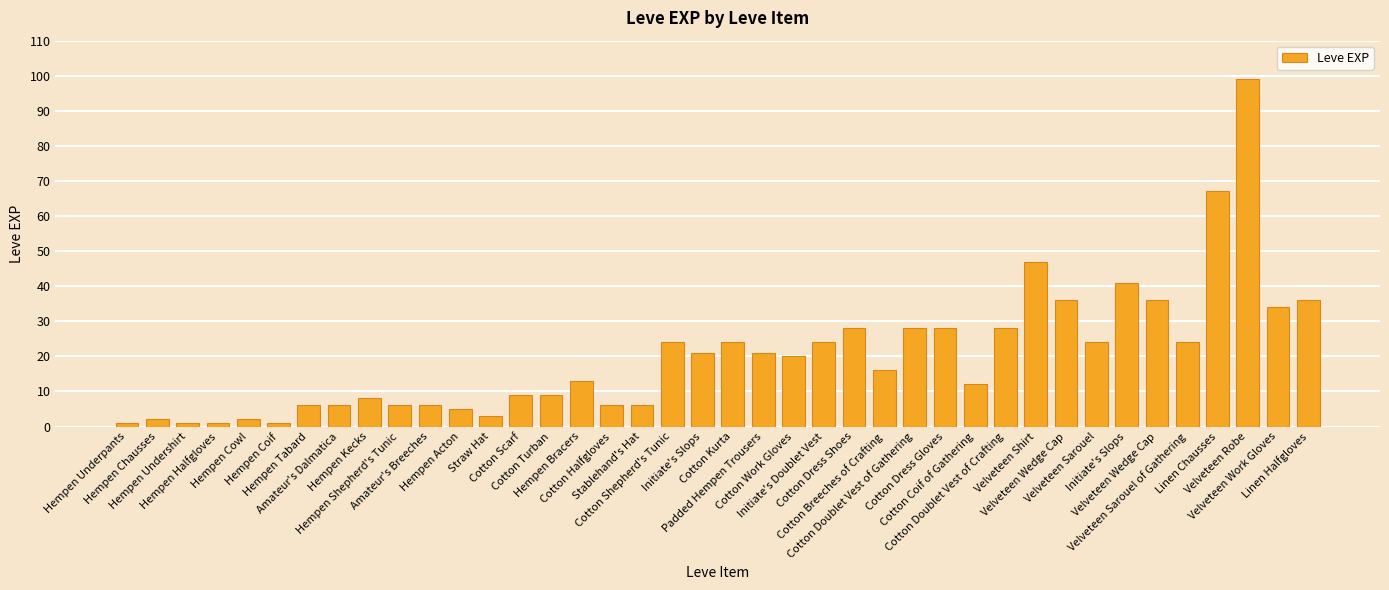

What is the sum of all values?

809